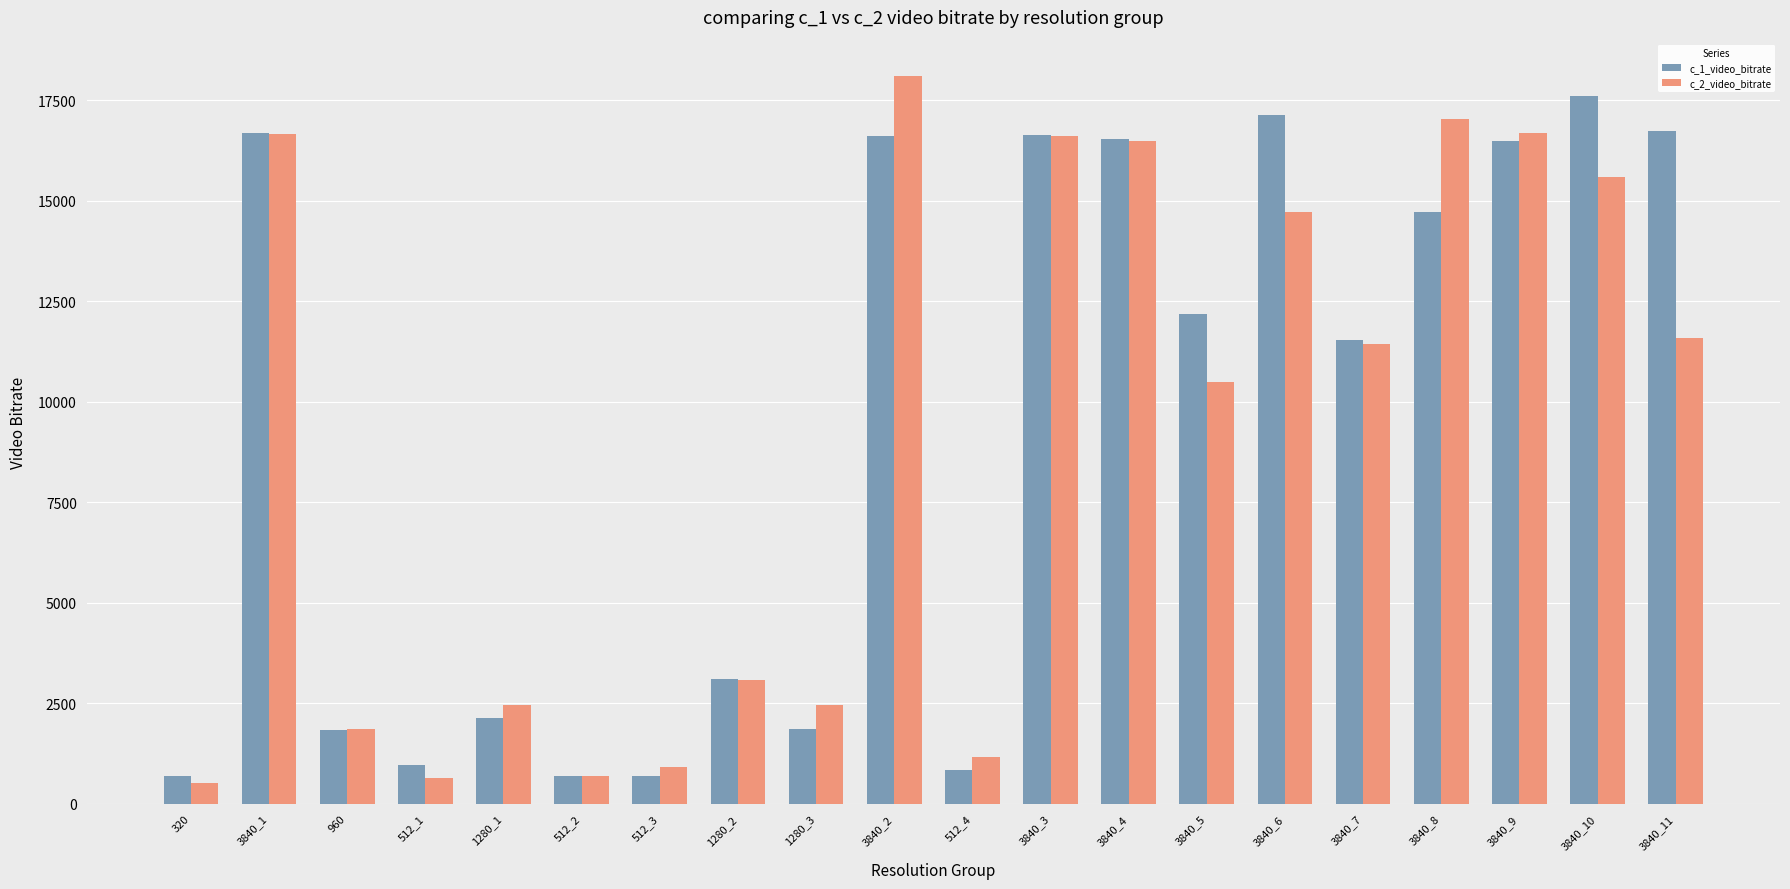

Which series has the widest spread of values?

c_2_video_bitrate